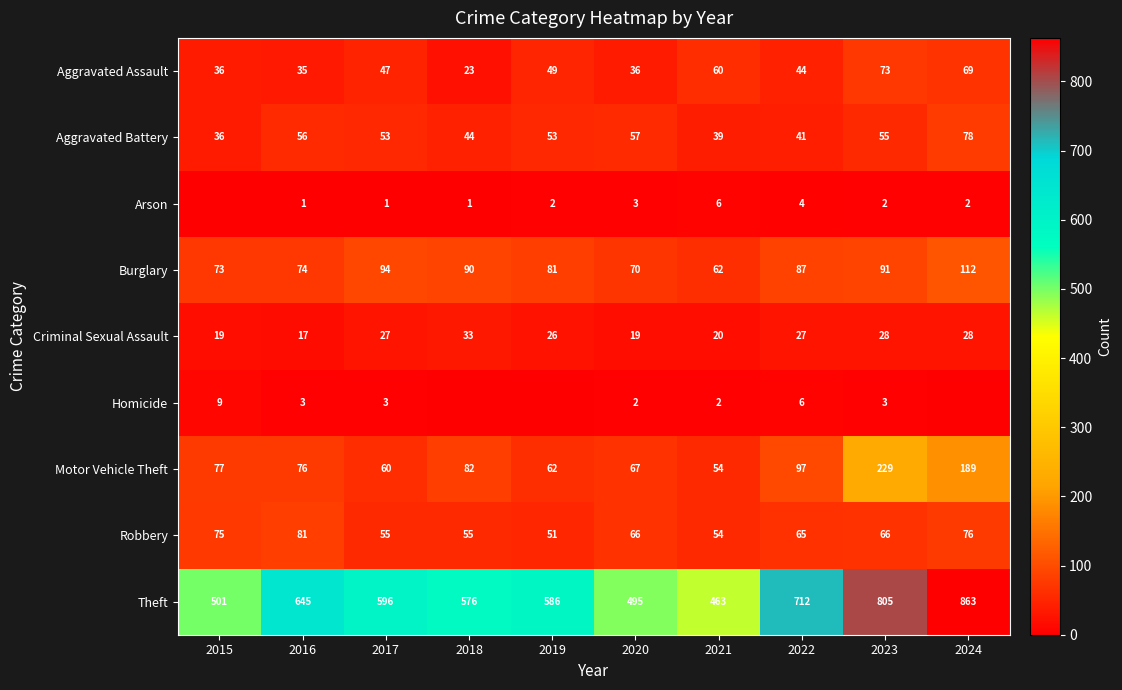

Is it true that Robbery equals 12 at 2017?

False